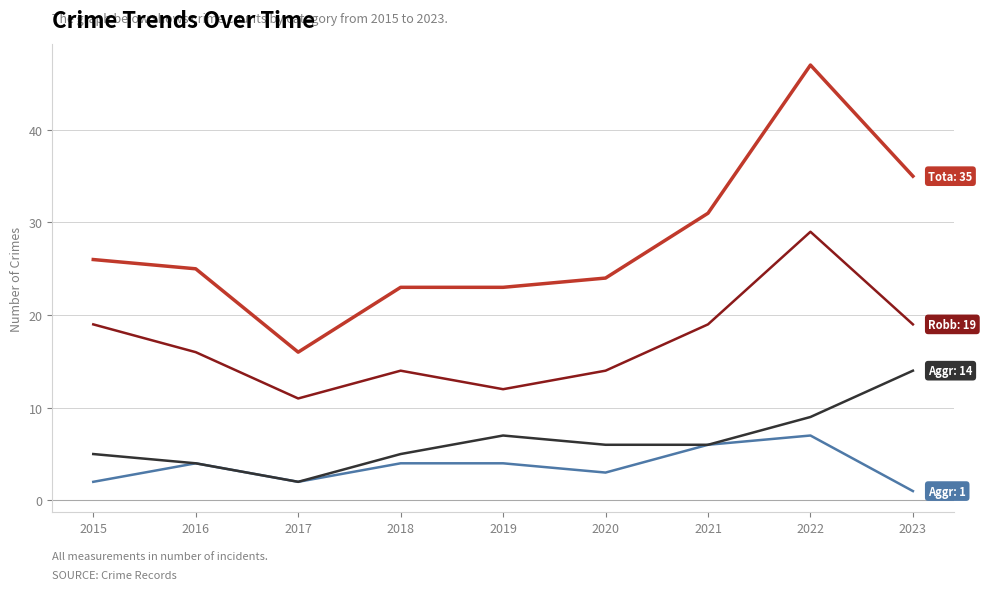

What is the spread (max minus min) of values at 2019?

19